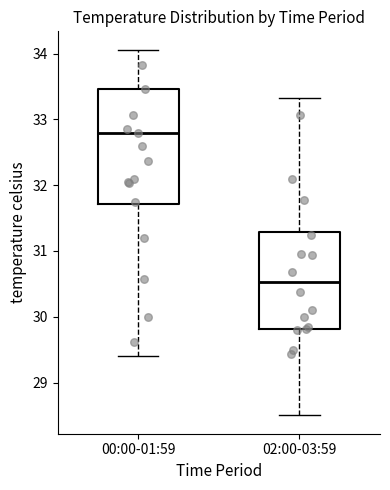

Which box has the lowest median line?

02:00-03:59